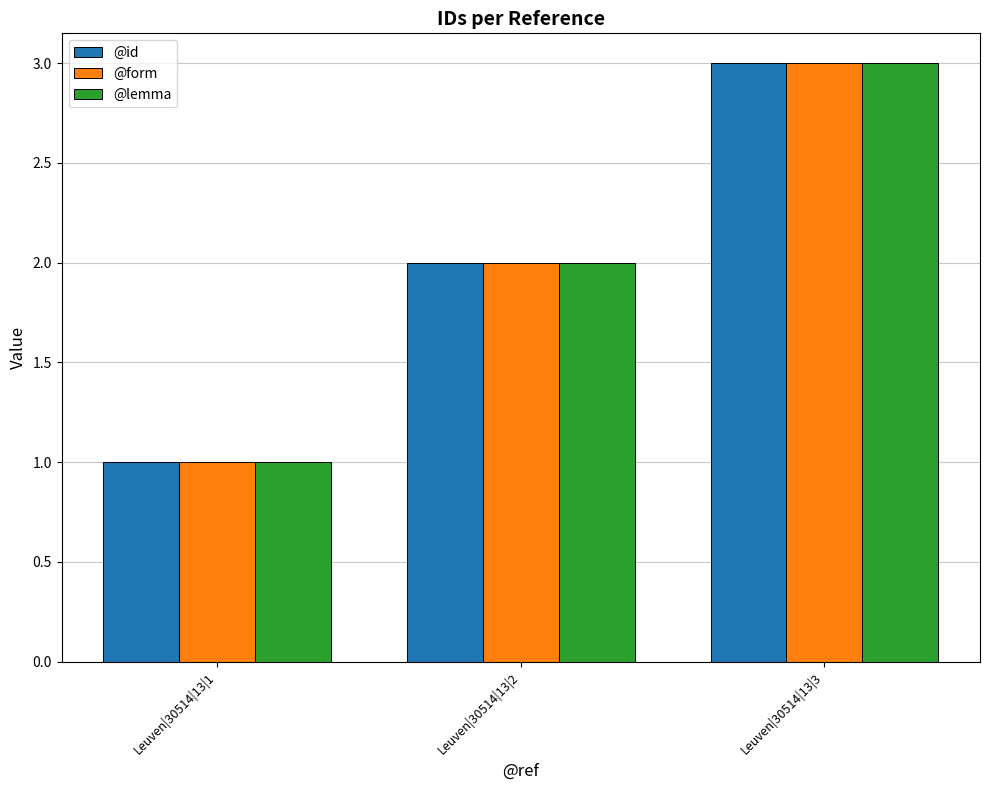

List the labels in order of @id value, smallest first.

Leuven|30514|13|1, Leuven|30514|13|2, Leuven|30514|13|3